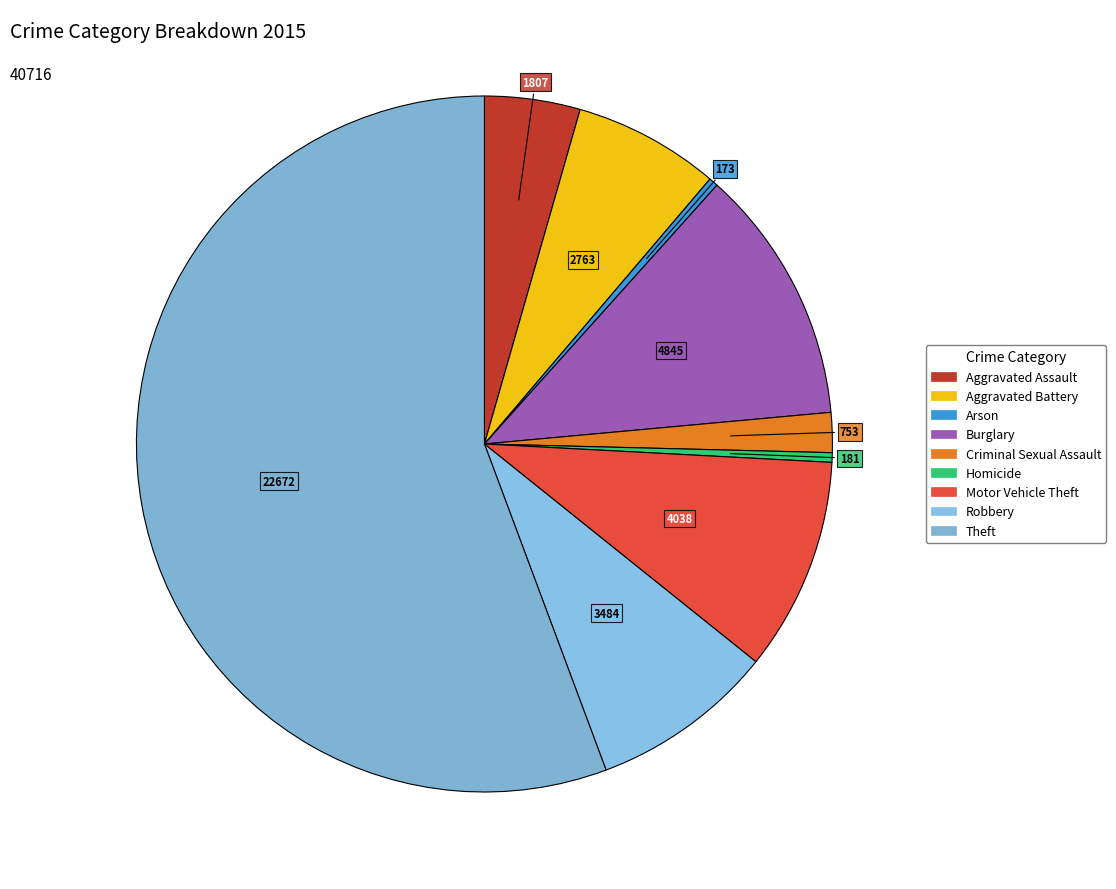

Which slice represents more than half of the pie?

Theft